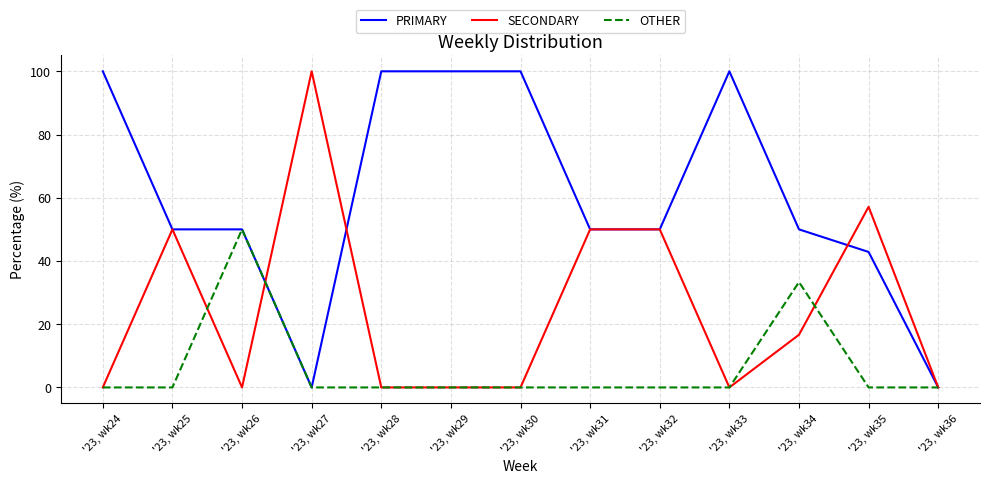

At which label is OTHER closest to 25?

'23, wk34